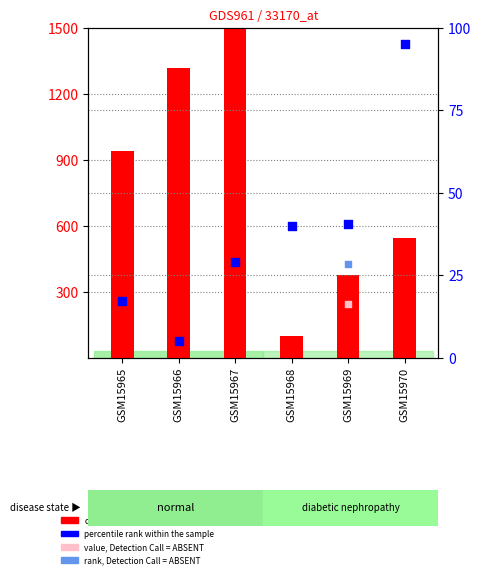

What is the total value across all series at GSM15970?

639.9